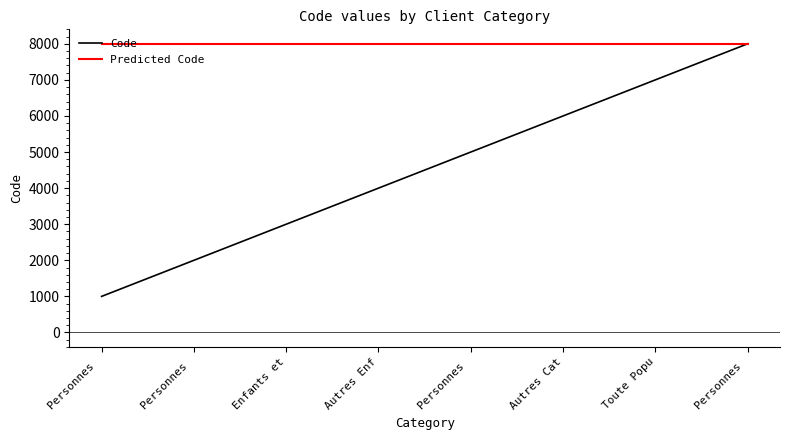

Does the chart have visible grid lines?

No